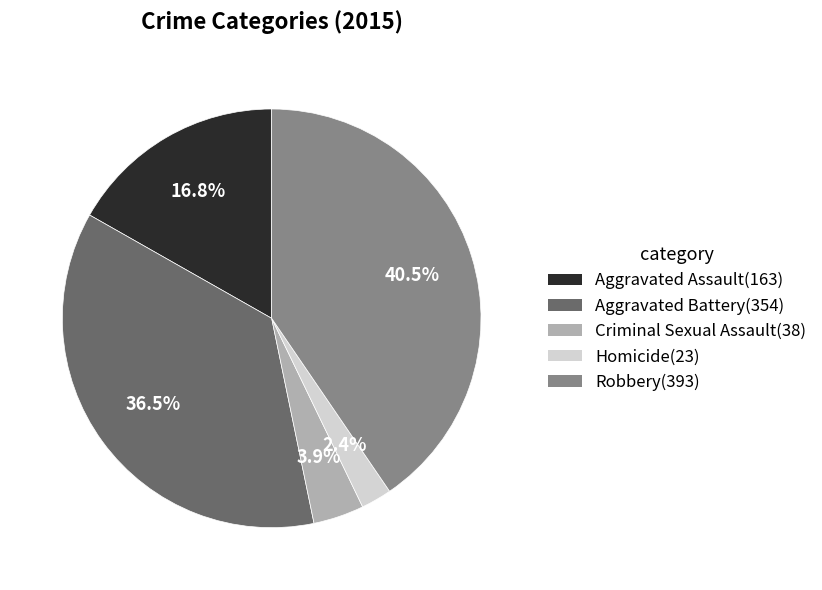

To the nearest percent, what portion does Aggravated Assault represent?

17%